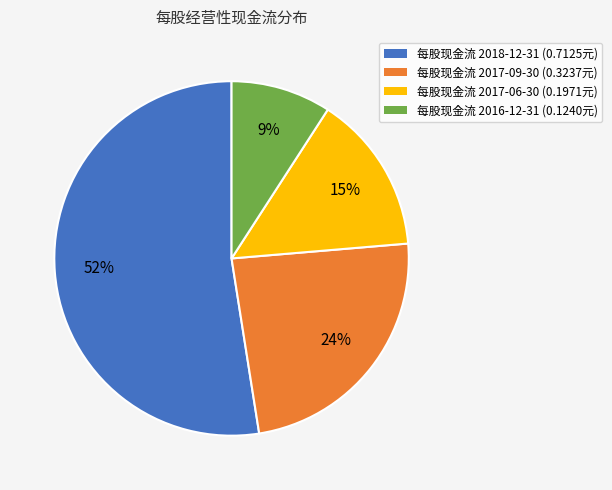

To the nearest percent, what is the difference between the largest and smallest slice percentages?

43%